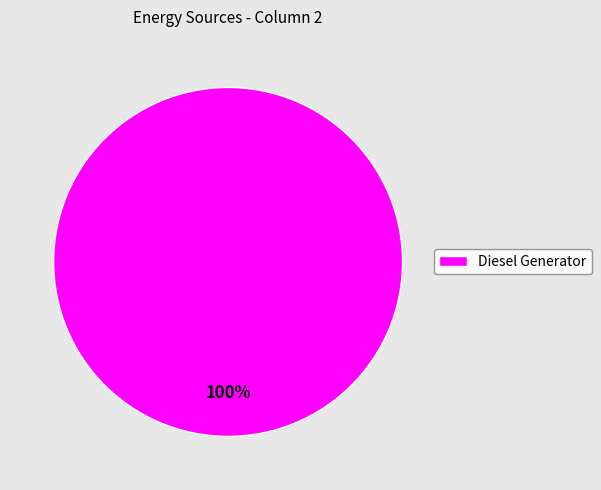

Is there a majority slice in this chart?

Yes